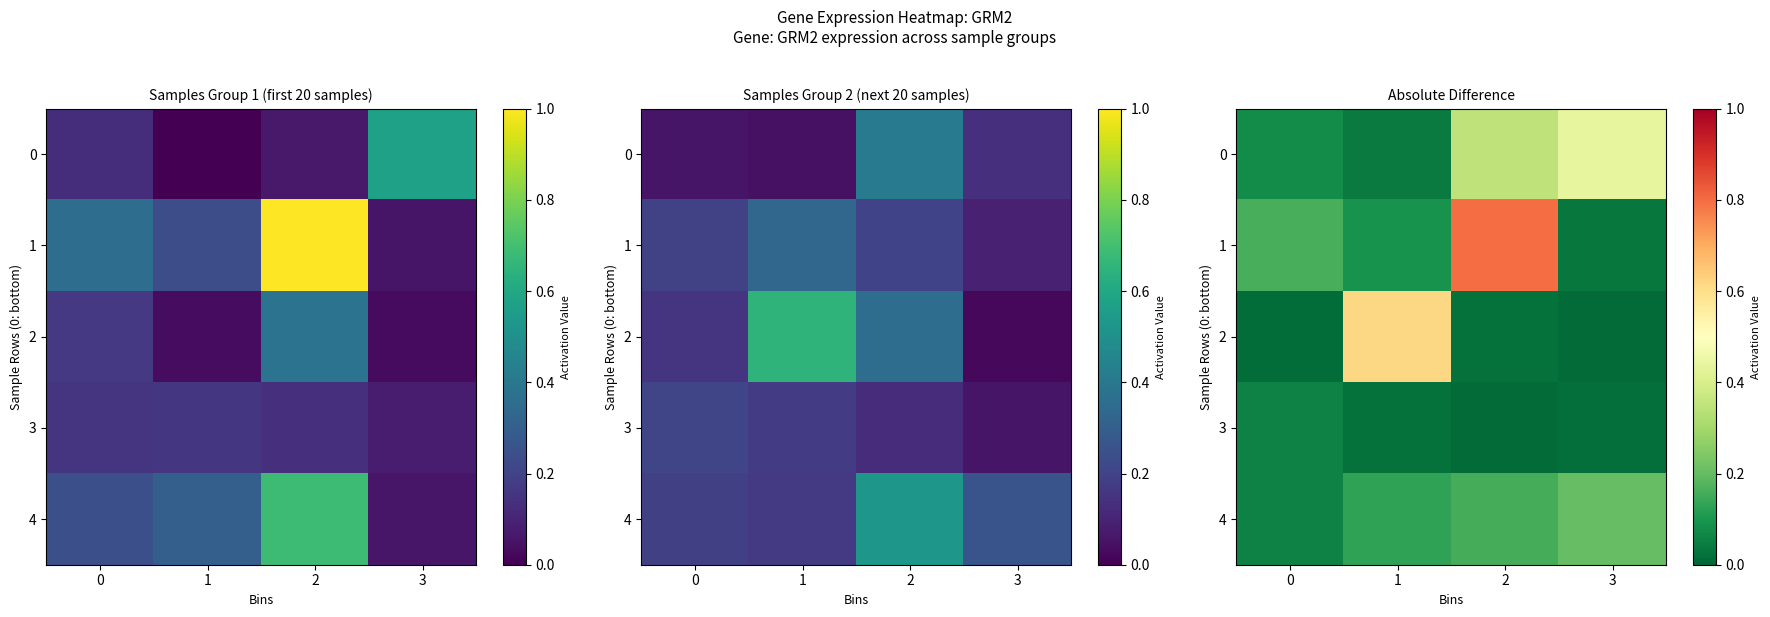

What is the sum of all 2 values?

0.7